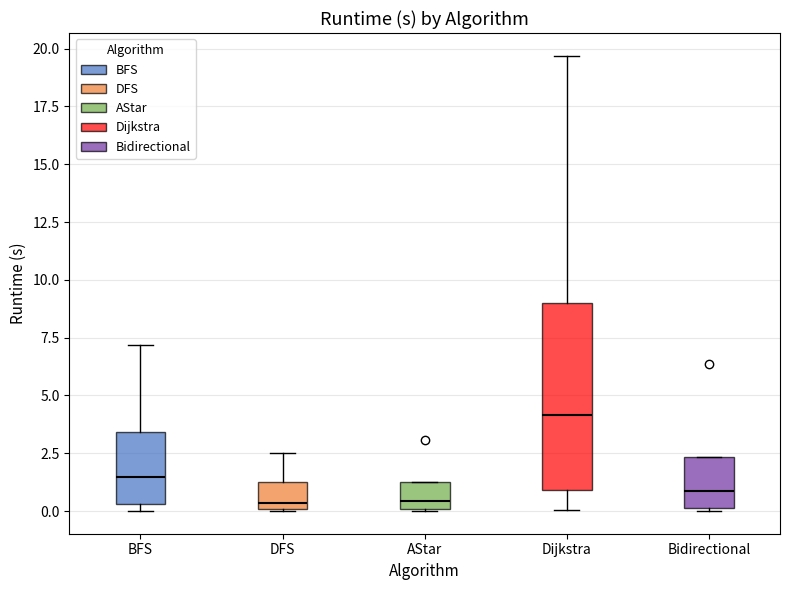

Where is the upper edge of the box for BFS on the y-axis? The values are not printed on the chart, so give them approximately, as read against the axis.

3.5